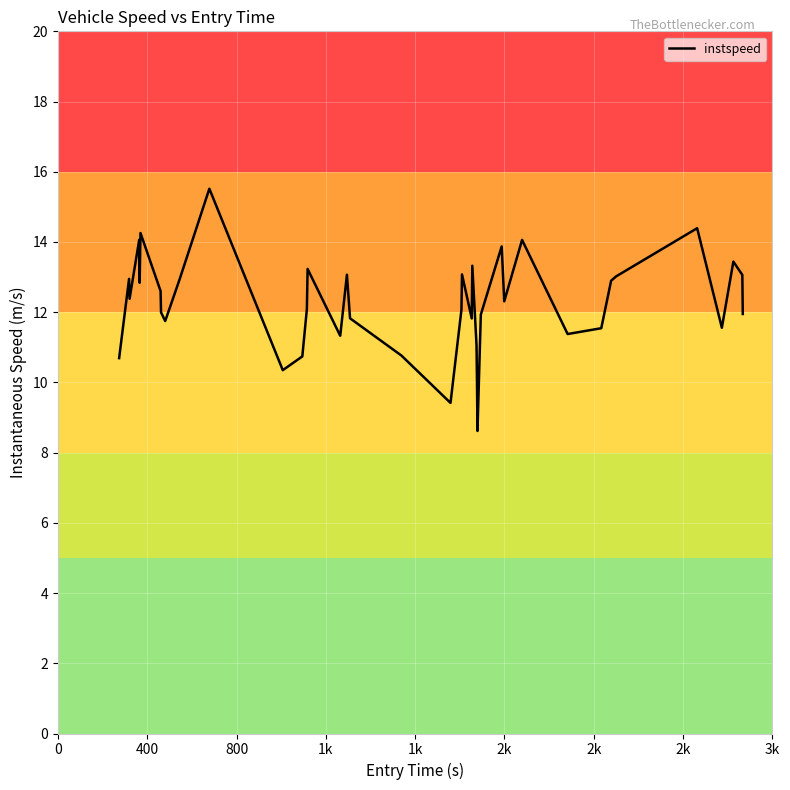

What is the greatest value displayed?

15.5